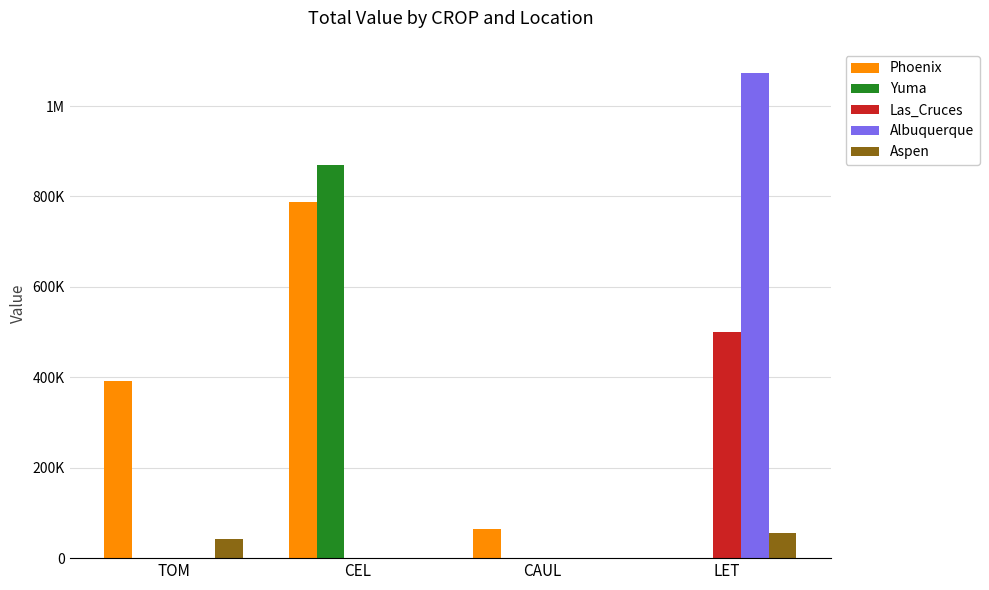

What is the label of the 2nd bar from the right?

CAUL